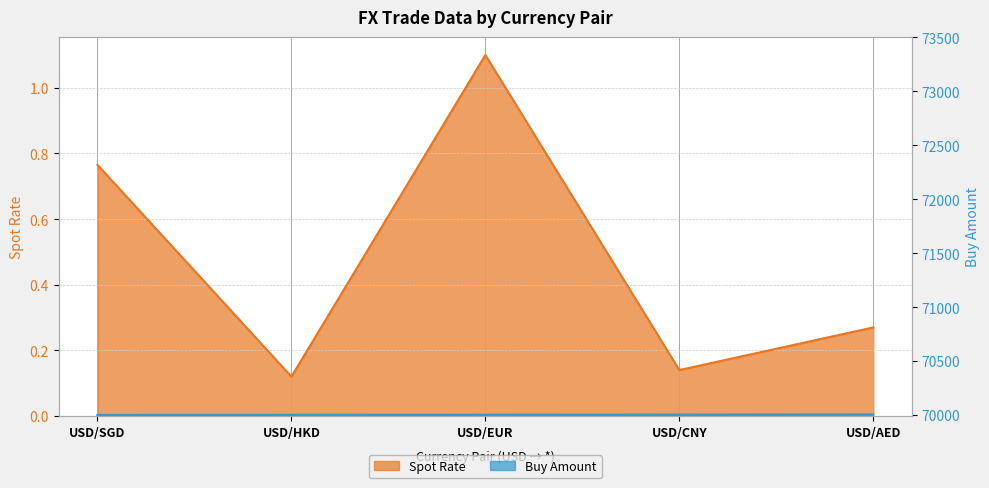

In Spot Rate, how many points are lower than both neighbors (excluding endpoints)?

2